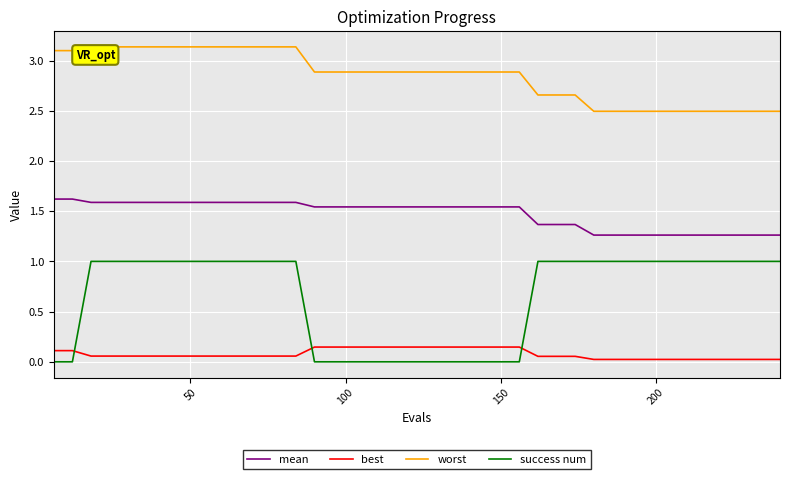

What is the sum of all mean values?

58.8